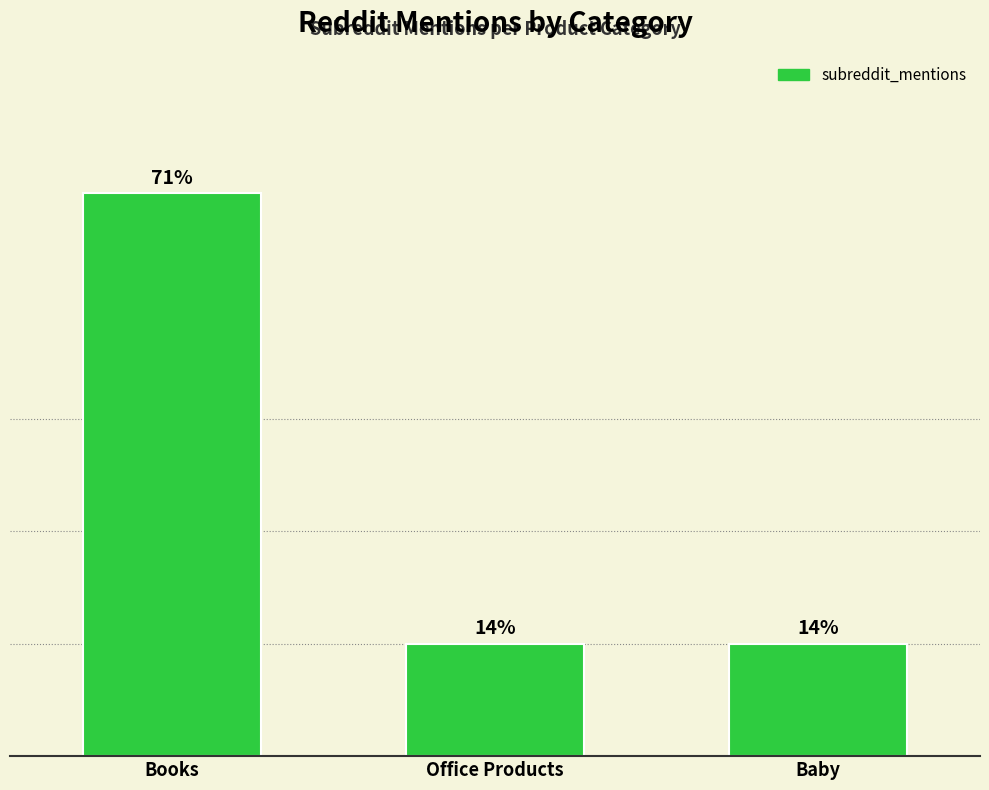

Approximately how many times larger is the value at Office Products compared to Baby?

1.0